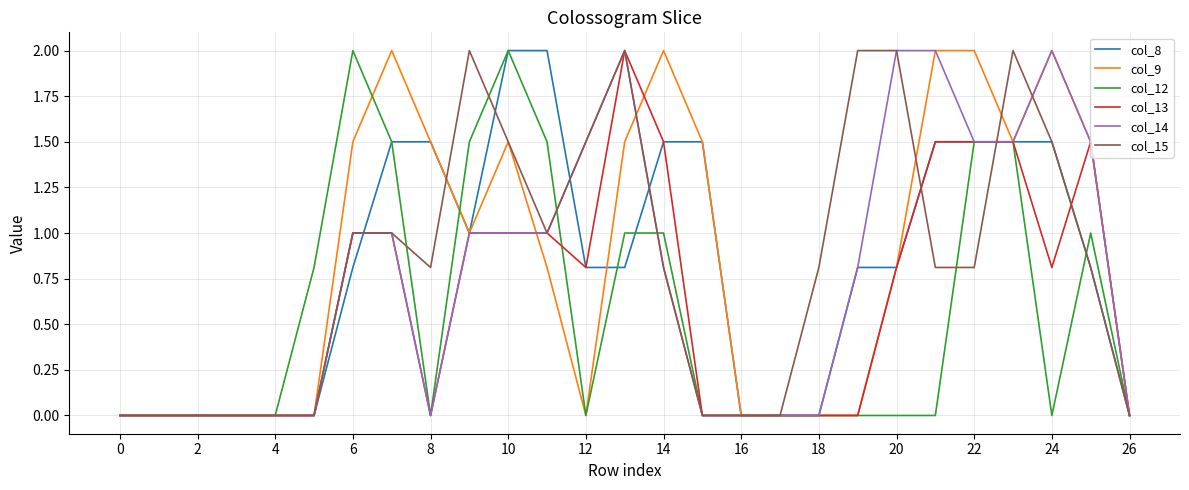

What is the greatest value displayed?

2.0